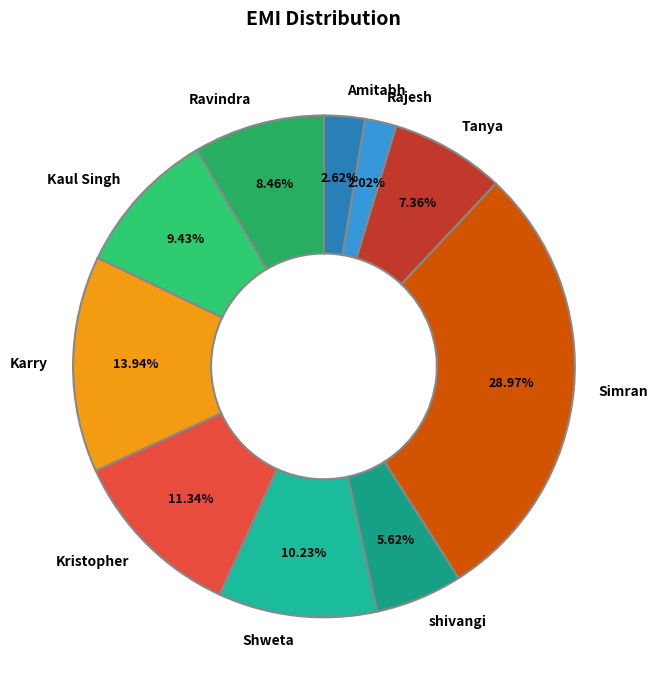

To the nearest percent, what is the difference between the Tanya and Ravindra slice percentages?

1%